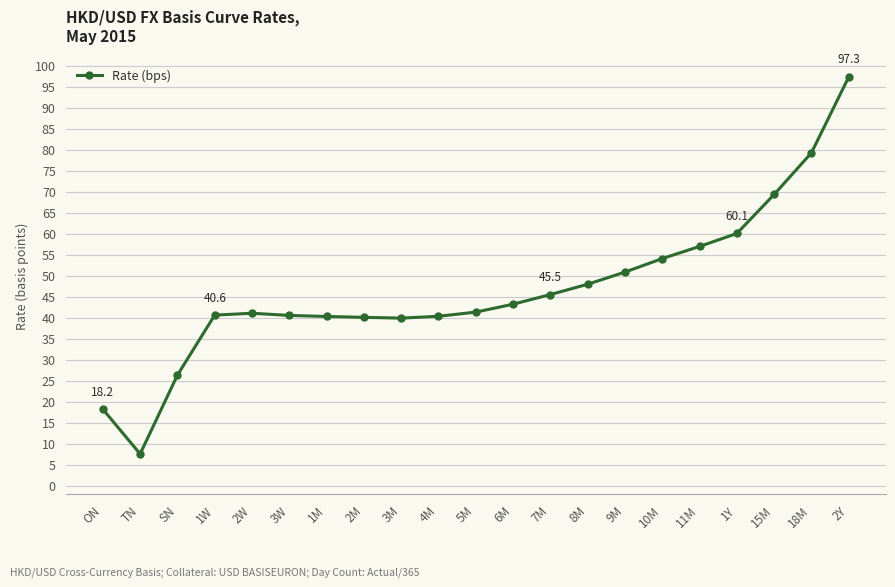

True or false: the data shows 57.1 at 3W.

False